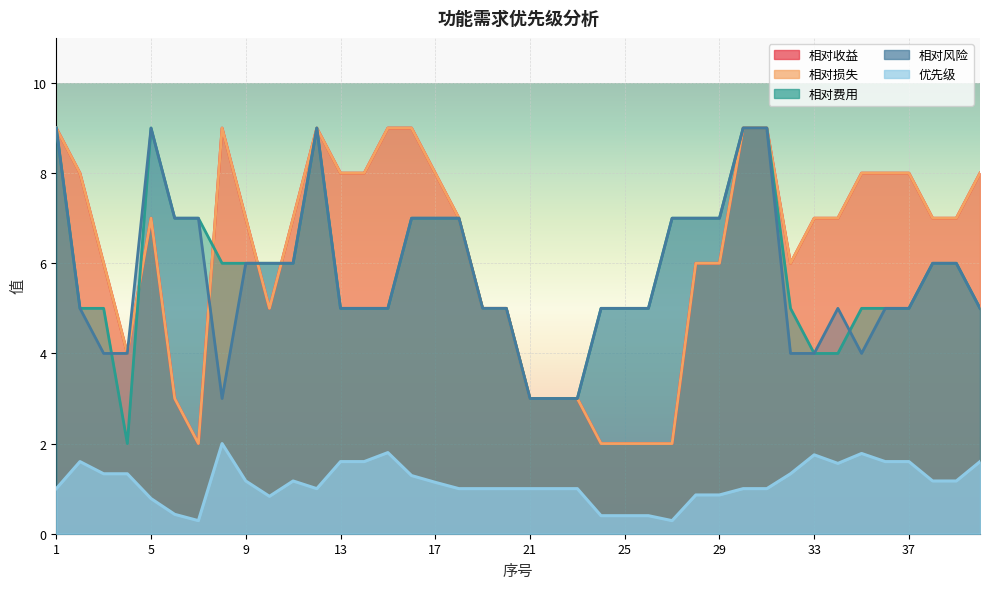

At how many categories does at least one series exceed 4?

36